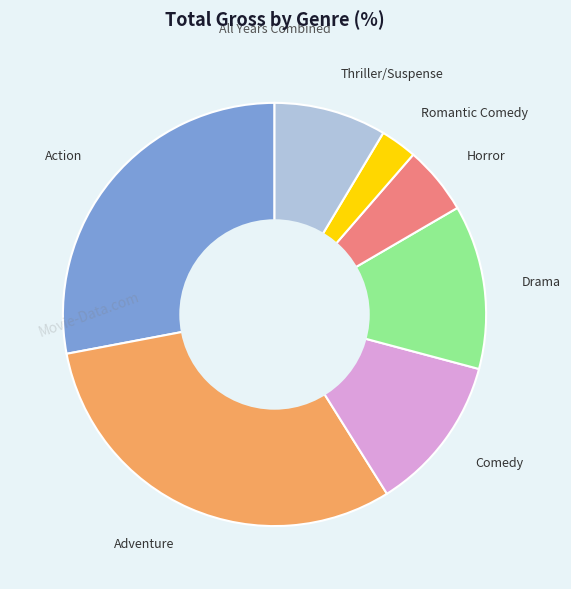

Which category has the smallest portion of the pie?

Romantic Comedy